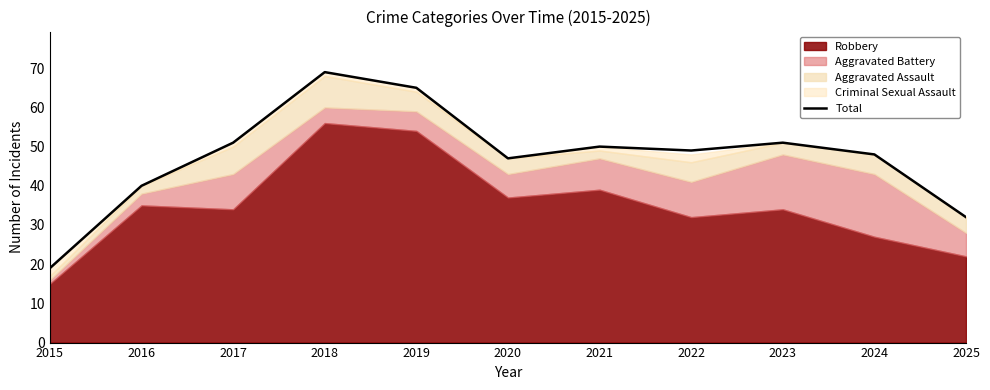

How many values are below 49?

5